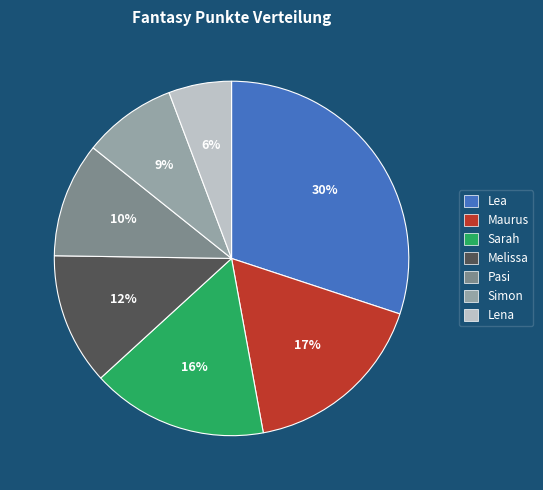

Is there any slice that represents more than half of the pie?

No